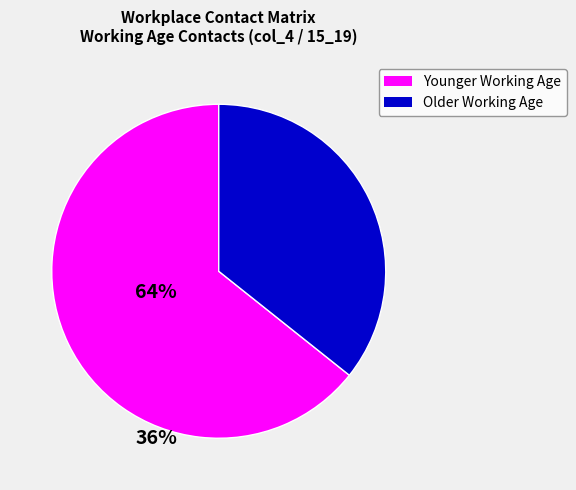

Is it true that Younger Working Age is 64% of the pie?

True